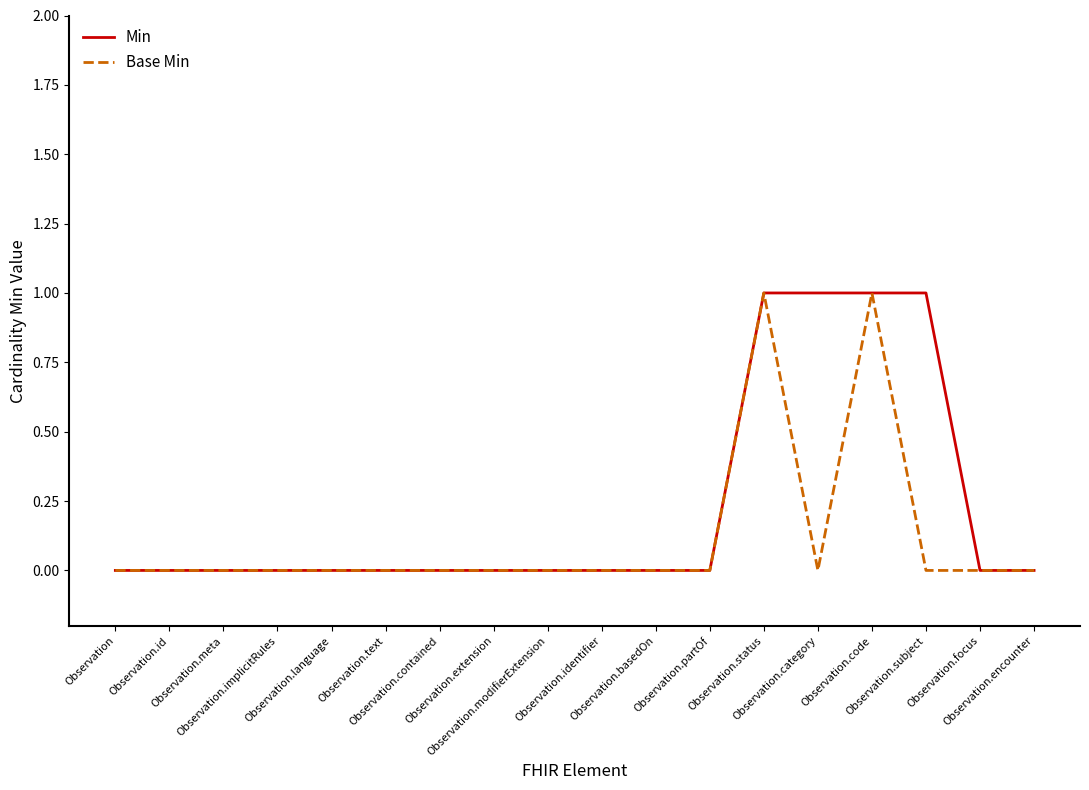

What is the difference between the second highest and second lowest values in the Base Min series?

1